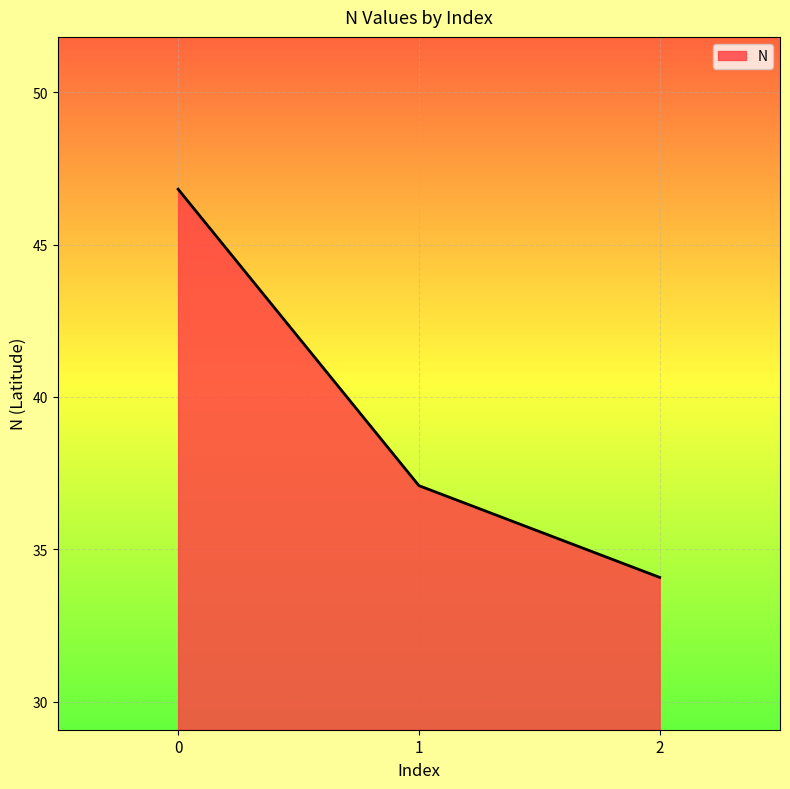

List the labels in order of value, largest first.

0, 1, 2